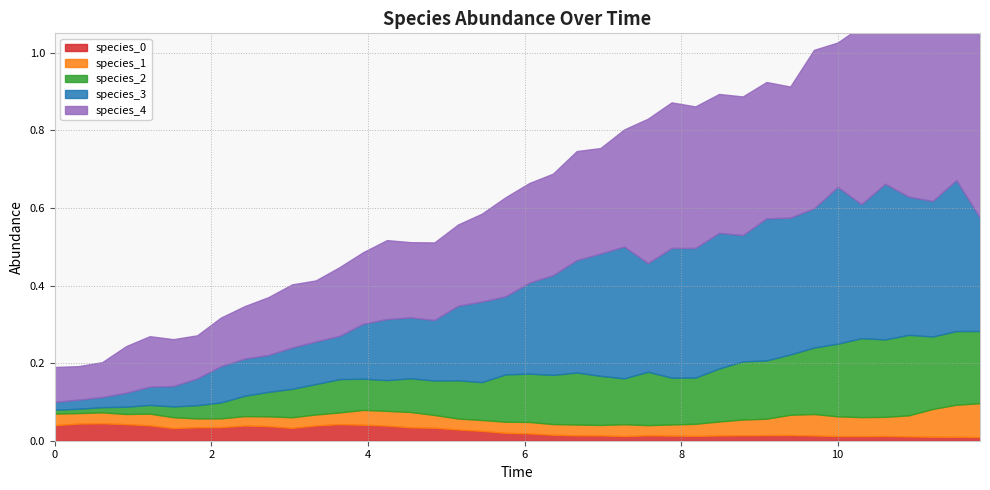

True or false: species_2 has a value of 0.0 at 26.

False